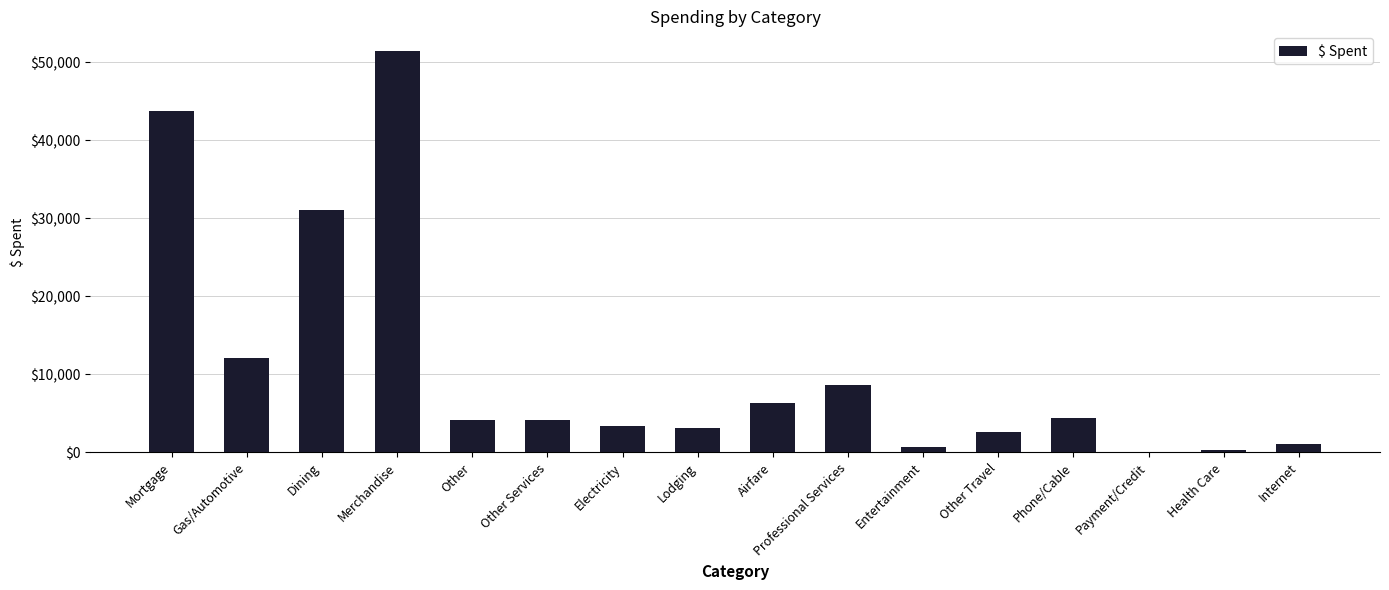

Which category has the highest value across all series?

Merchandise